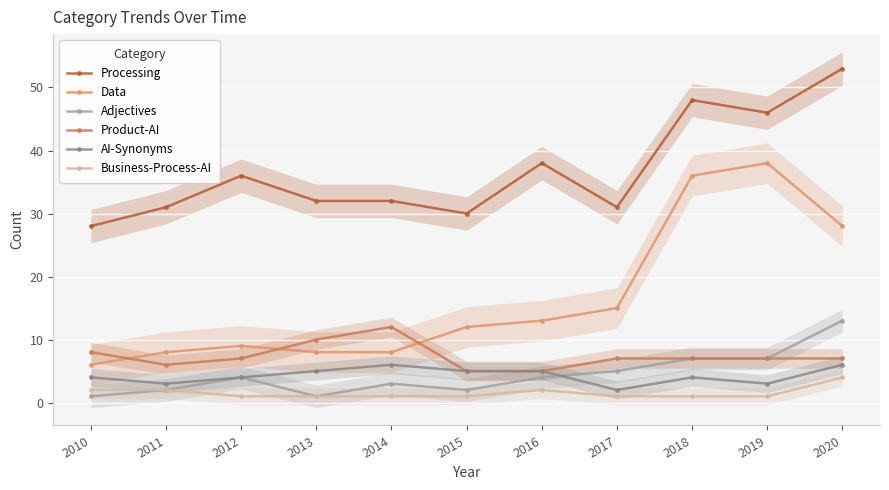

What are all the series names shown in the legend?

Processing, Data, Adjectives, Product-AI, AI-Synonyms, Business-Process-AI